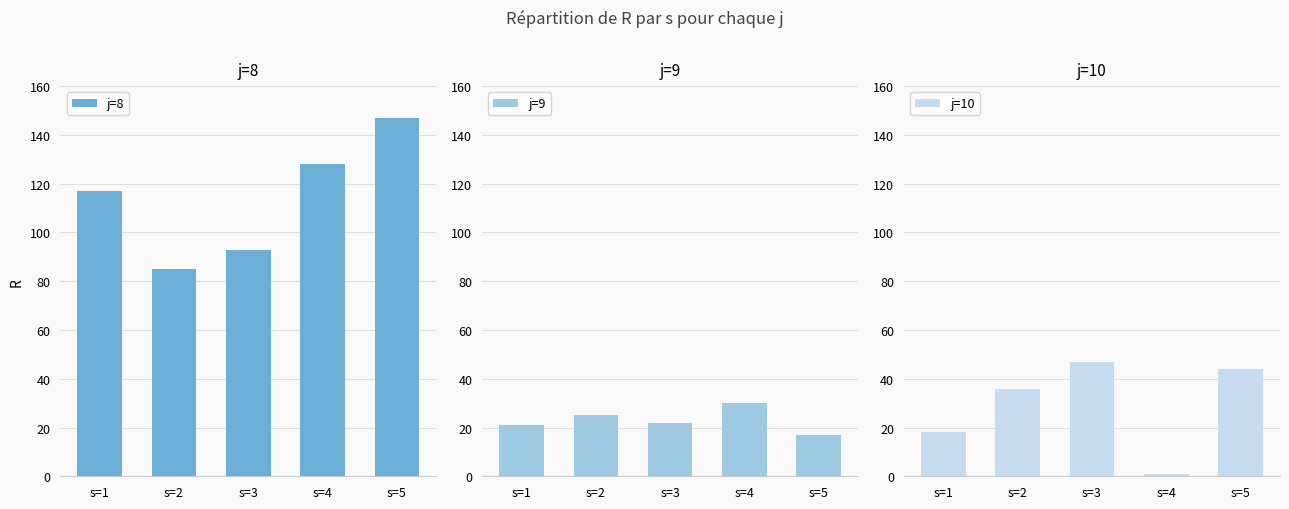

At which category does the chart reach its minimum across all series?

s=4